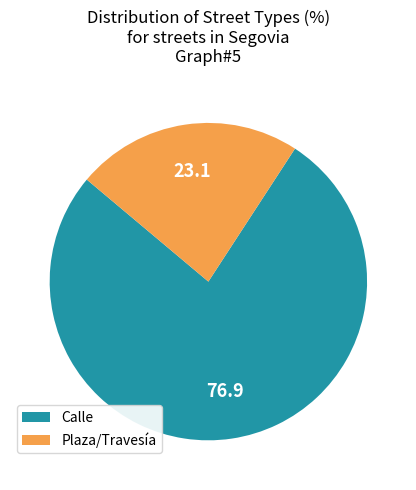

Rank the categories by value from highest to lowest.

Calle, Plaza/Travesía